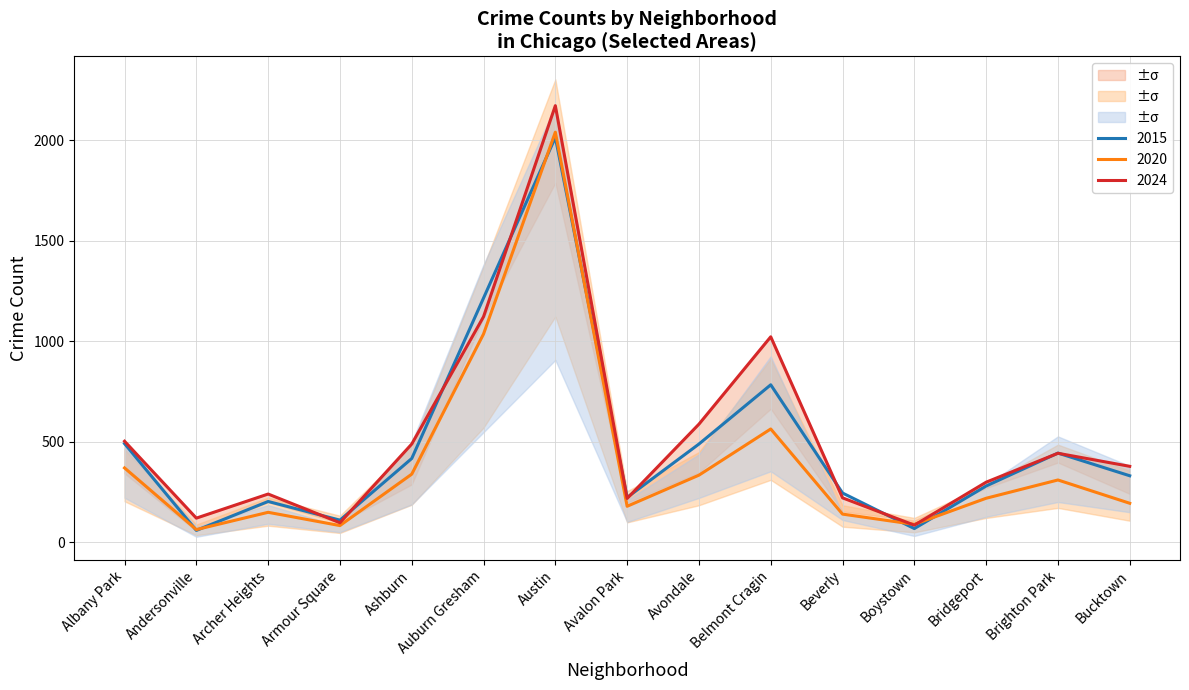

The 2020 series shows 178 at Avalon Park. True or false?

True